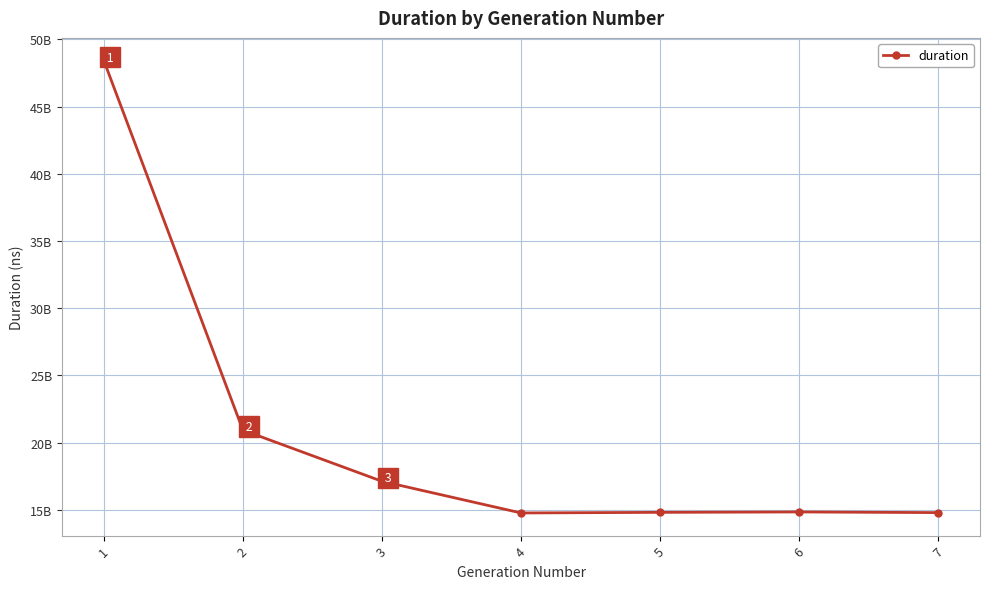

Reading left to right, transcribe all the data shown in this chart.

1=48421047002	2=20938813276	3=17132842355	4=14777356195	5=14822879623	6=14852108170	7=14803318661